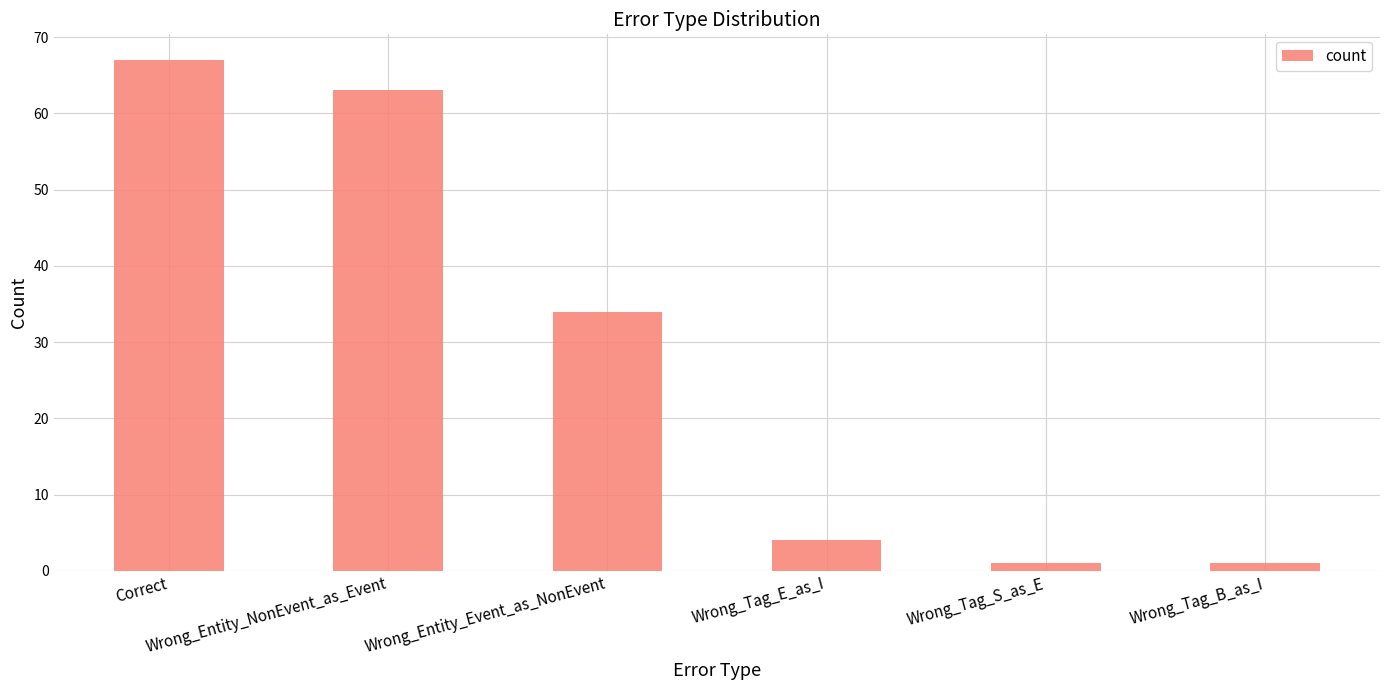

What is the minimum value shown in the chart?

1